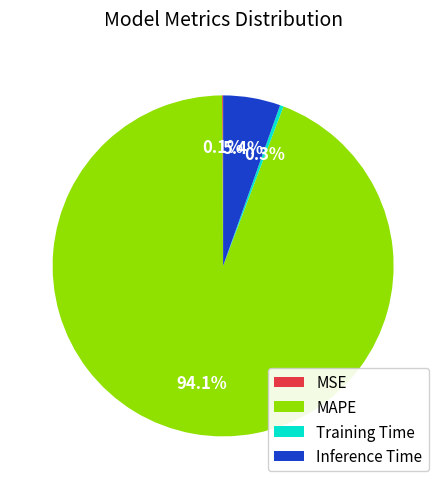

Which category has the biggest portion of the pie?

MAPE